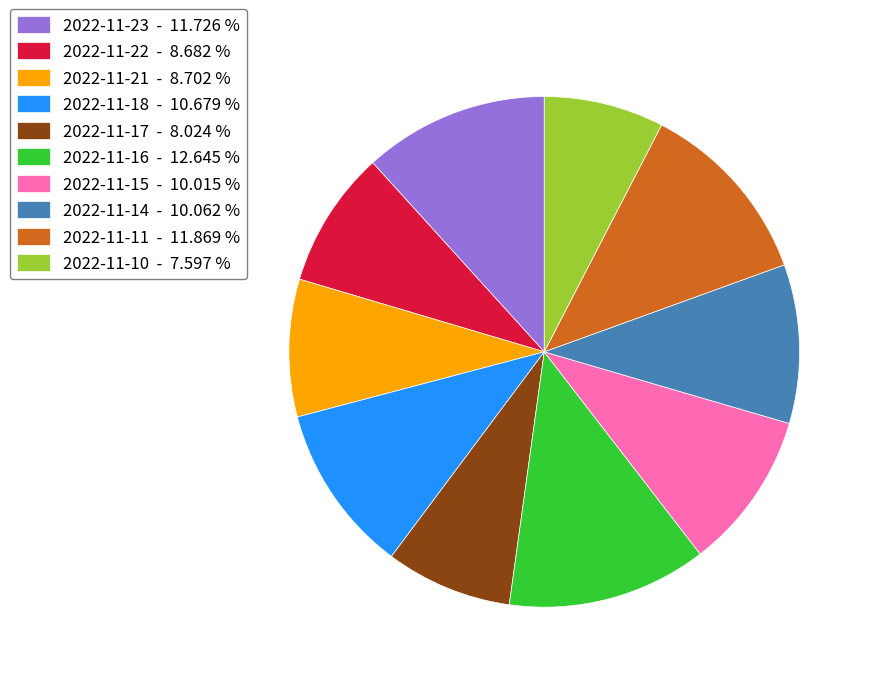

Is the sum of 2022-11-22 - 8.682 % and 2022-11-16 - 12.645 % greater than half?

No